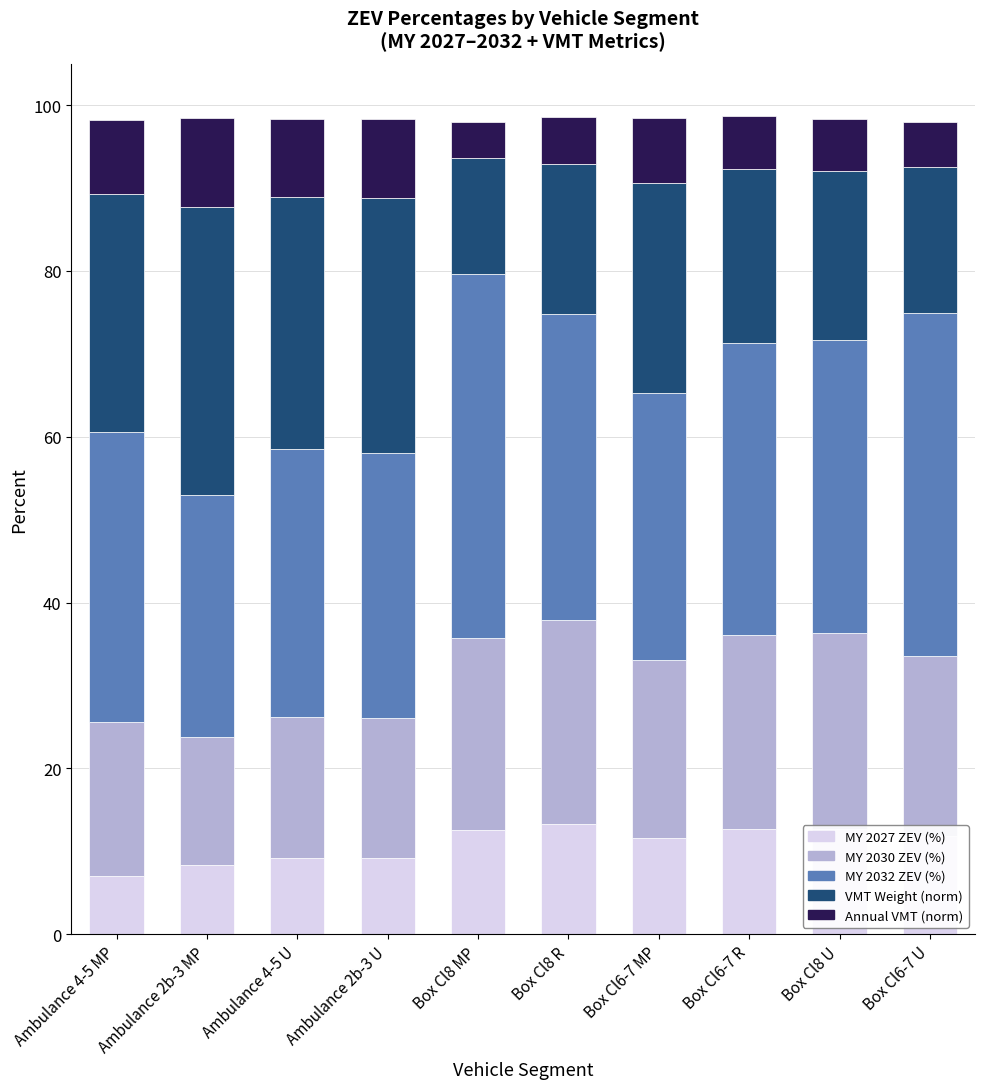

What is the lowest value of the MY 2027 ZEV (%) series?

7.0